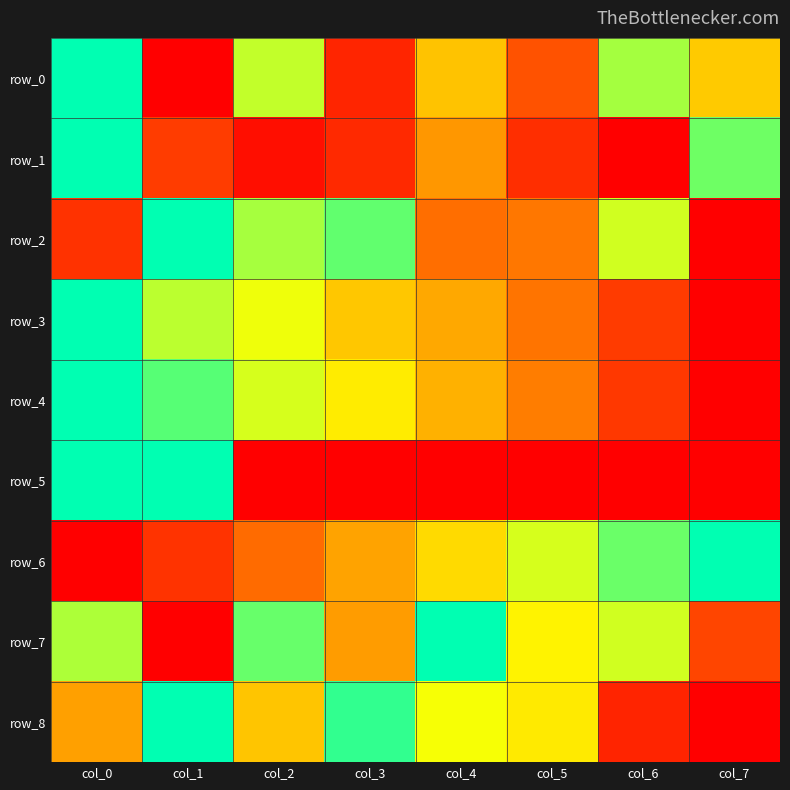

At which category does the chart reach its peak across all series?

col_0